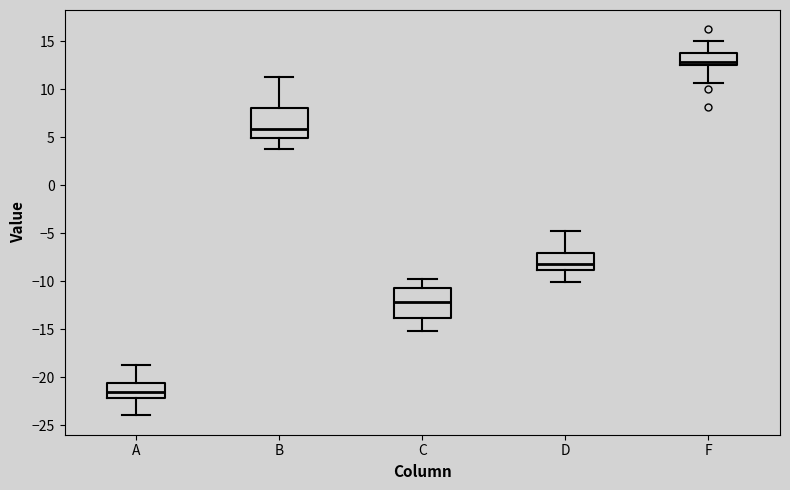

Reading left to right, transcribe this box plot: for each box, give where its median line is, the range the box spans, and where its two whiskers end, as read against the y-axis. The values are not printed on the chart, so give them approximately, as read against the axis.

A: median -21.5, box -22.0 to -20.5, whiskers -24.0 to -19.0
B: median 6.0, box 5.0 to 8.0, whiskers 4.0 to 11.0
C: median -12.0, box -14.0 to -11.0, whiskers -15.0 to -10.0
D: median -8.0, box -9.0 to -7.0, whiskers -10.0 to -5.0
F: median 13.0, box 12.5 to 13.5, whiskers 10.5 to 15.0